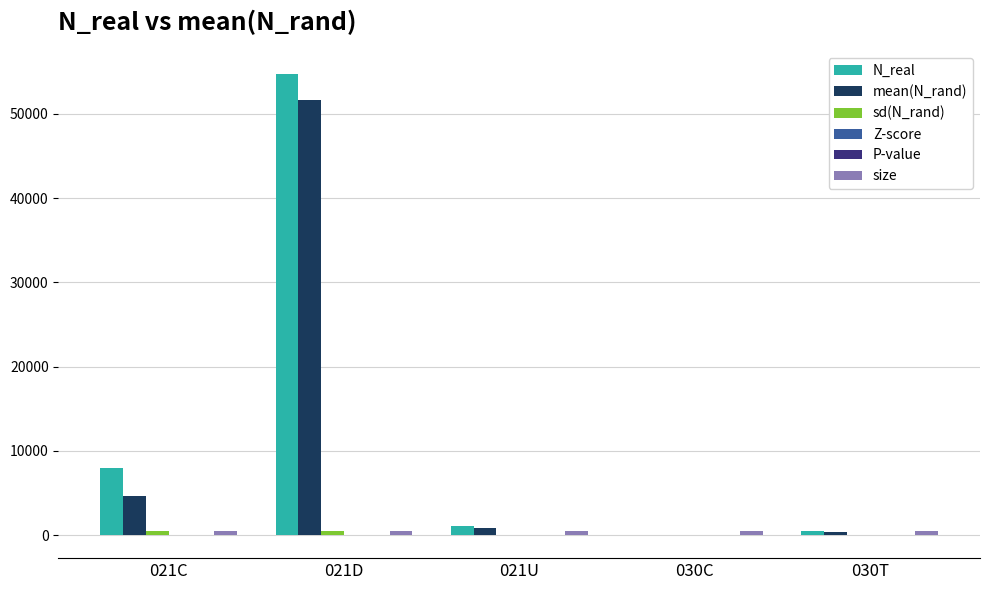

What is the greatest value displayed?

54707.0